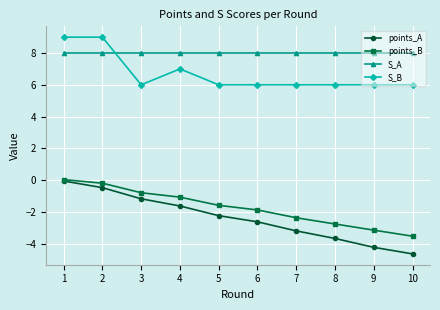

What is the spread (max minus min) of values at 4?

9.6